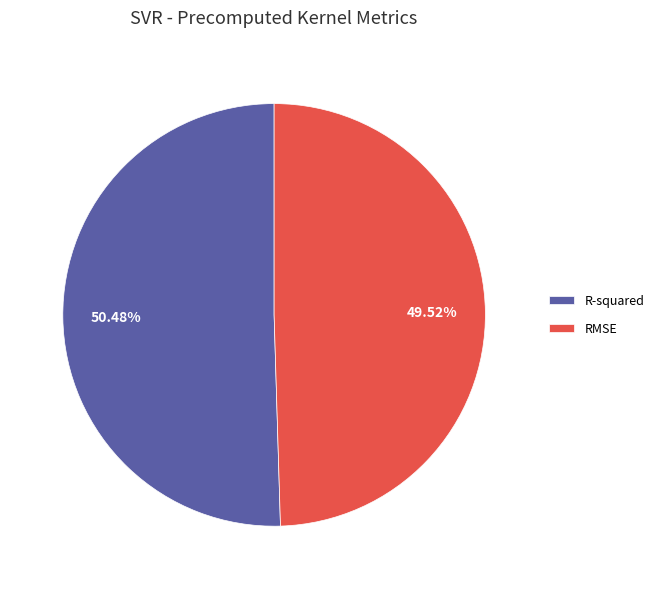

How many slices are in this pie chart?

2